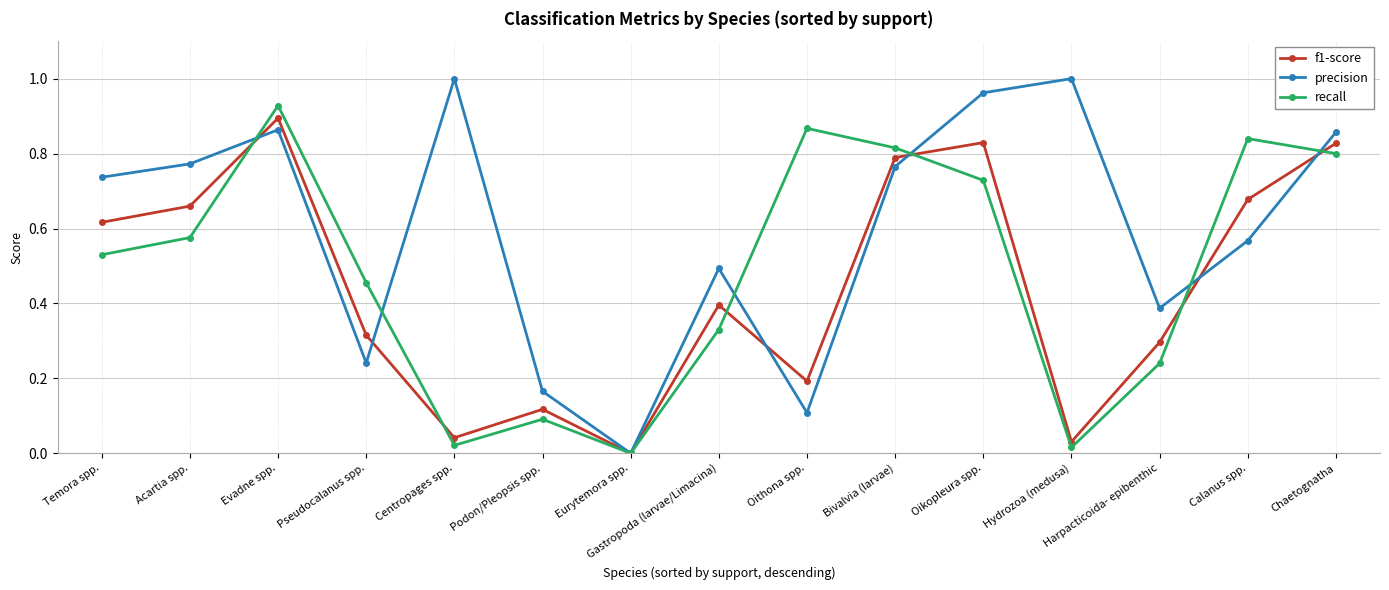

Does the chart have visible grid lines?

Yes